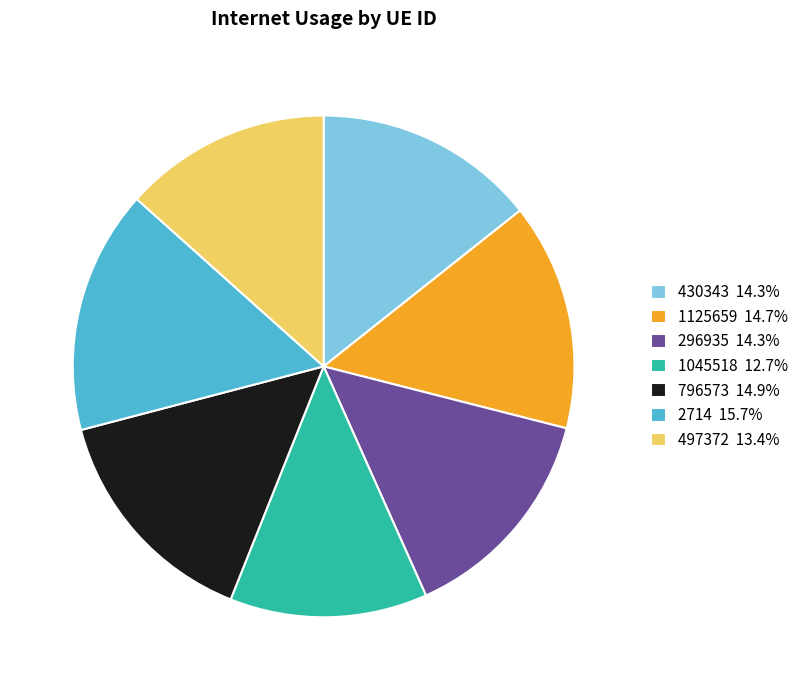

Is there a majority slice in this chart?

No